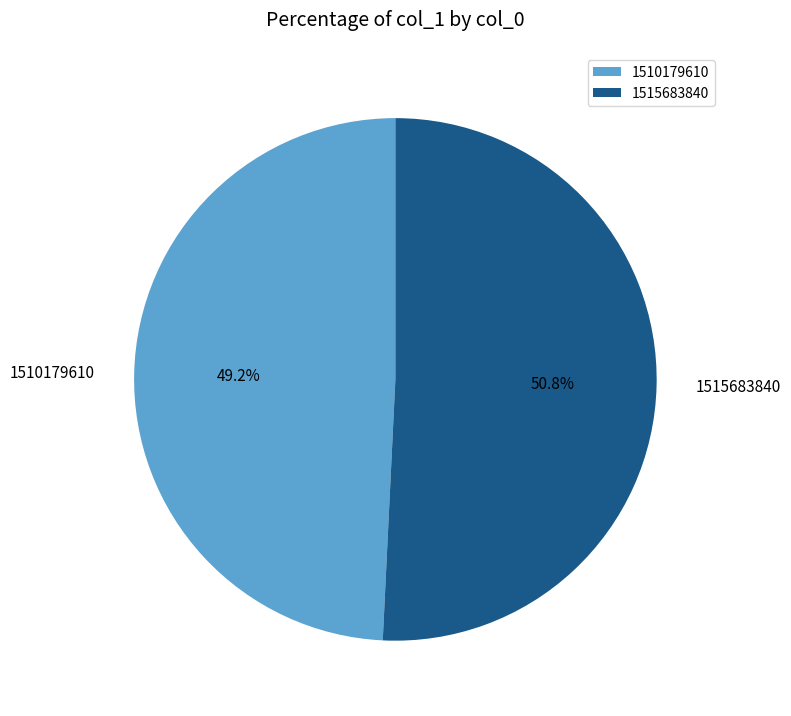

What percentage do 1515683840 and 1510179610 together represent?

100.0%